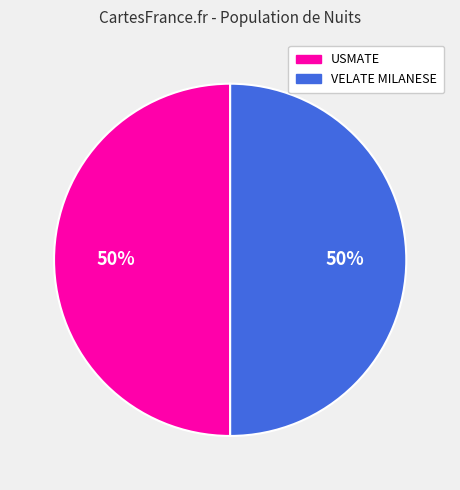

Is the sum of VELATE MILANESE and USMATE greater than half?

Yes